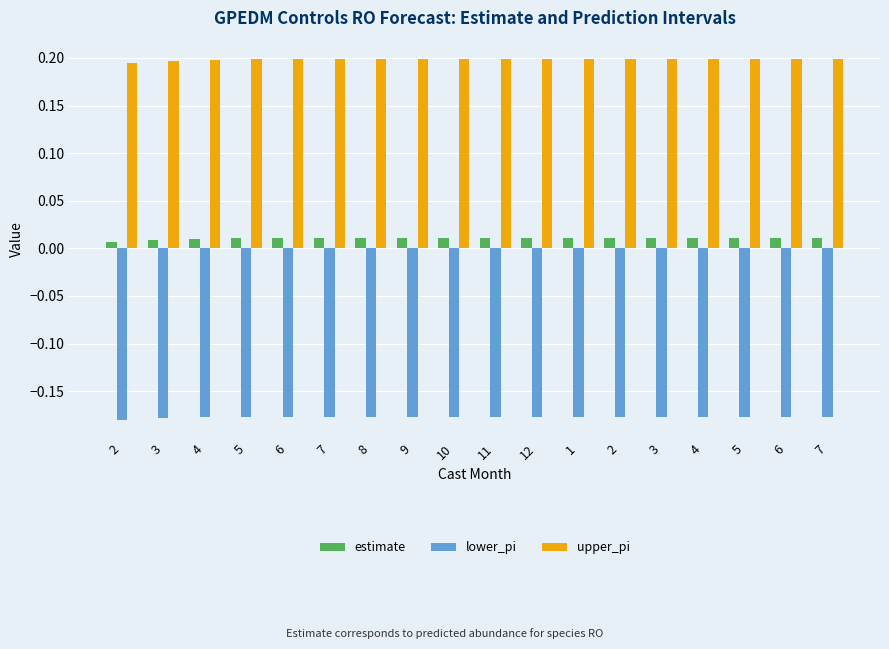

What is the label of the 2nd bar from the left?

3